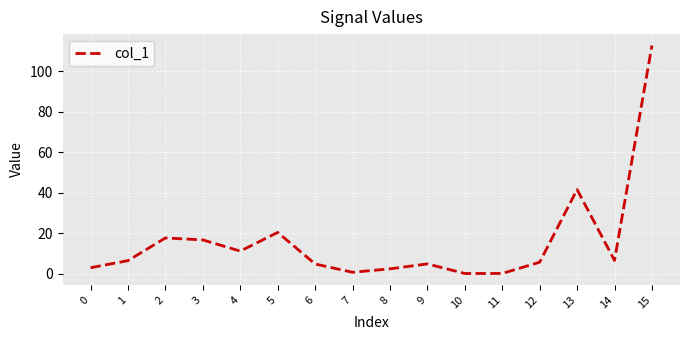

What is the maximum value shown in the chart?

112.8